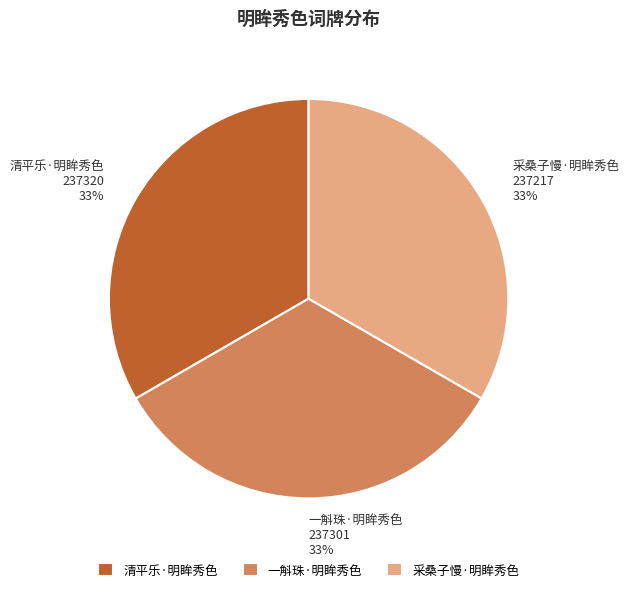

Does any single category account for the majority?

No